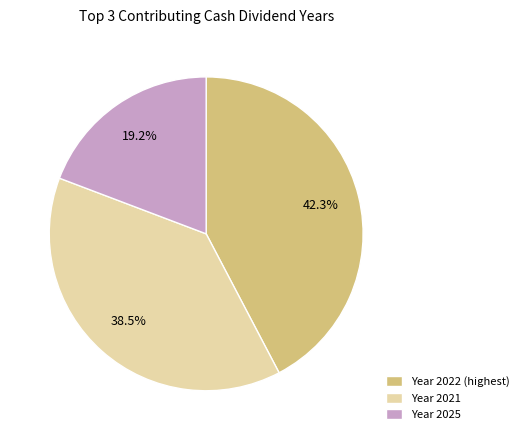

How many segments does this pie chart have?

3